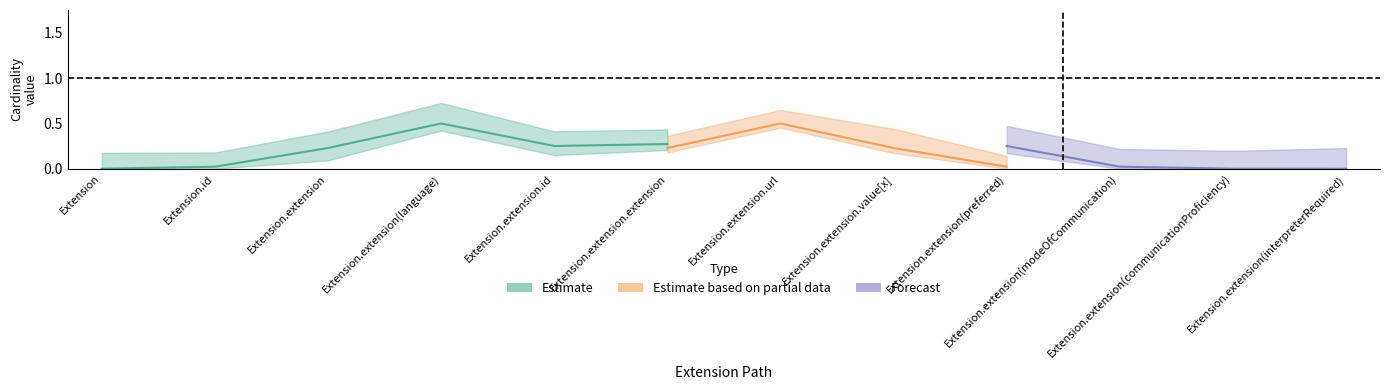

The value of max_values at 3 is 1. True or false?

False